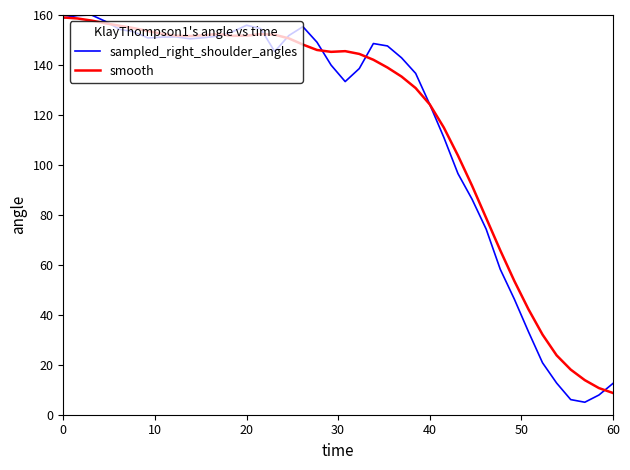

Rank the series by their average value, from lowest to highest.

sampled_right_shoulder_angles, smooth